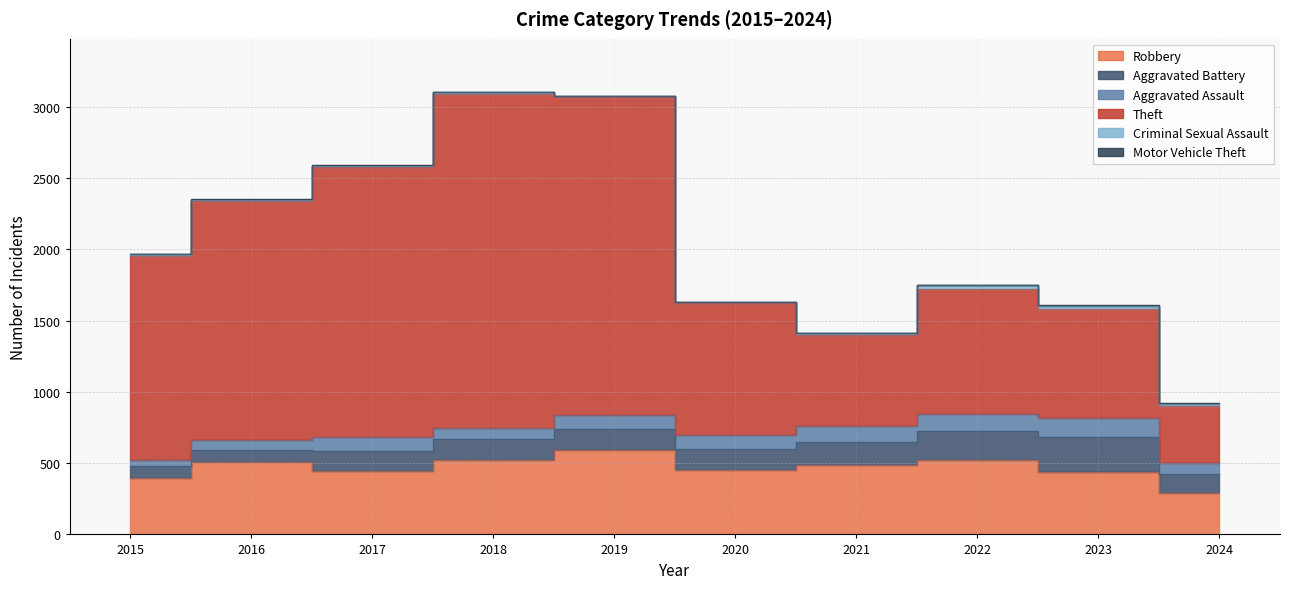

What is the approximate value of Aggravated Battery at 2022?

202